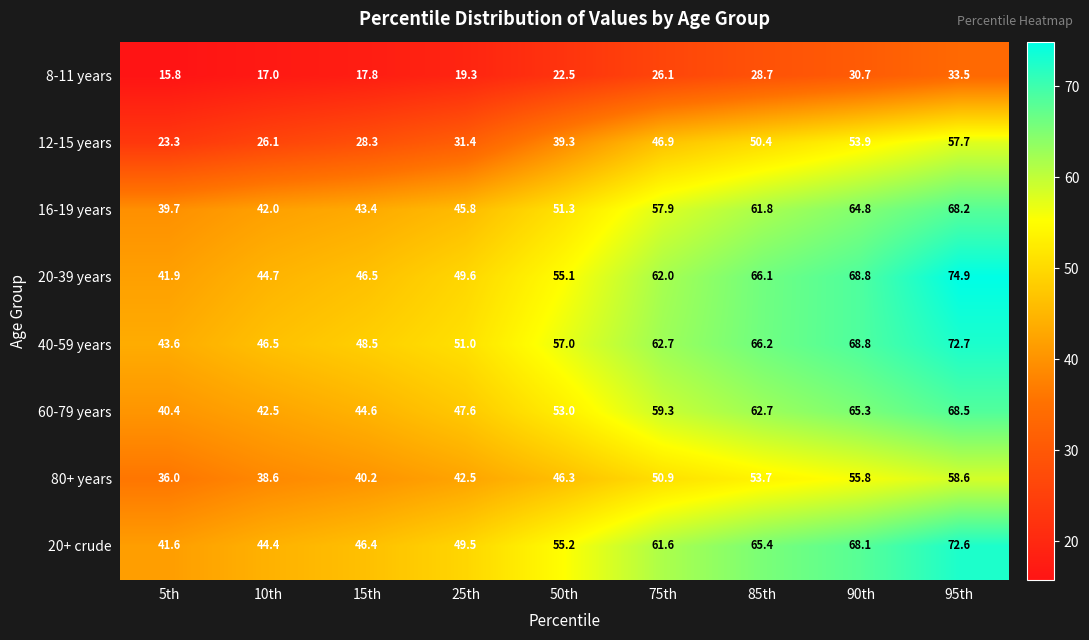

What is the approximate value of 20+ crude at 10th?

44.4